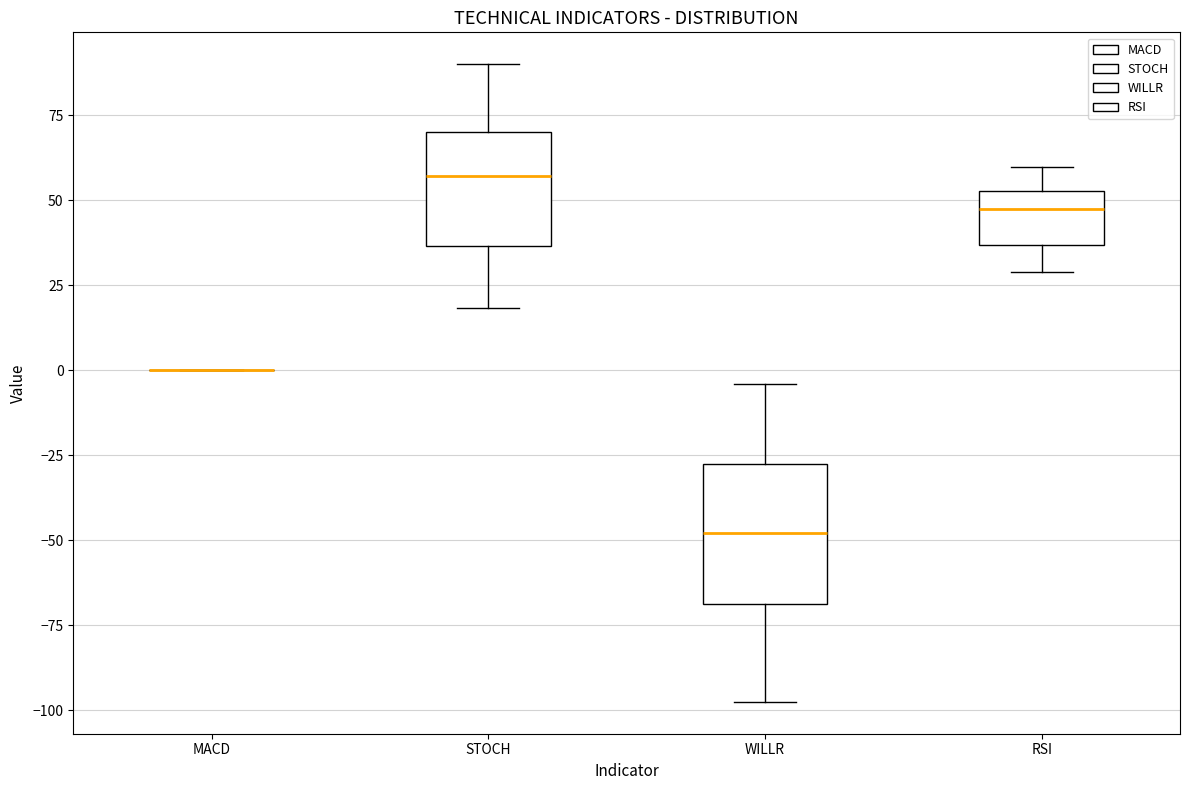

Reading left to right, read every box against the y-axis: the position of its median line, the range the box covers, and the ends of its whiskers. The values are not printed on the chart, so give them approximately, as read against the axis.

MACD: box collapsed to a line at 0, whiskers 0 to 0
STOCH: median 55, box 35 to 70, whiskers 20 to 90
WILLR: median -50, box -70 to -25, whiskers -100 to -5
RSI: median 45, box 35 to 55, whiskers 30 to 60